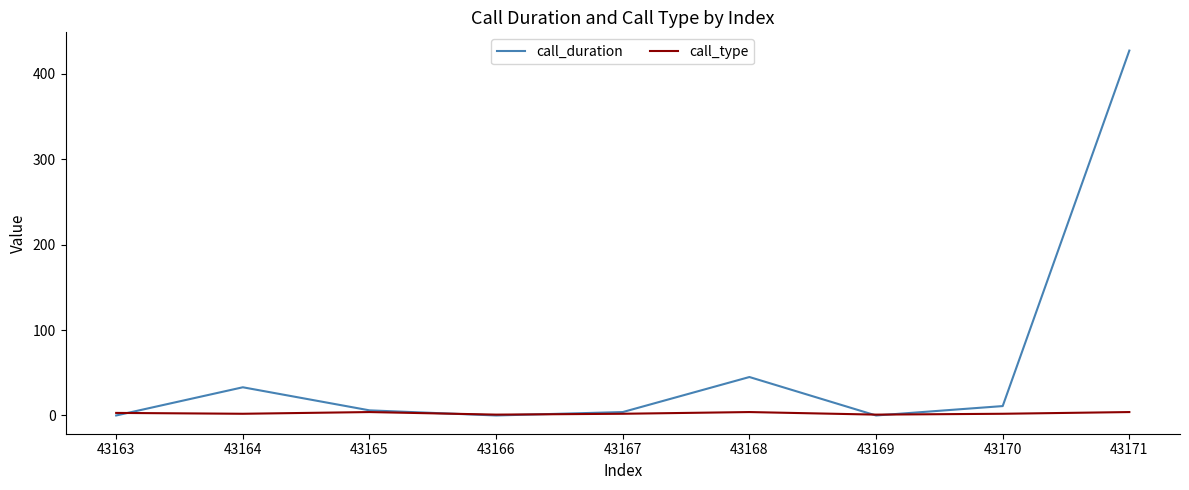

What is the maximum value shown in the chart?

427